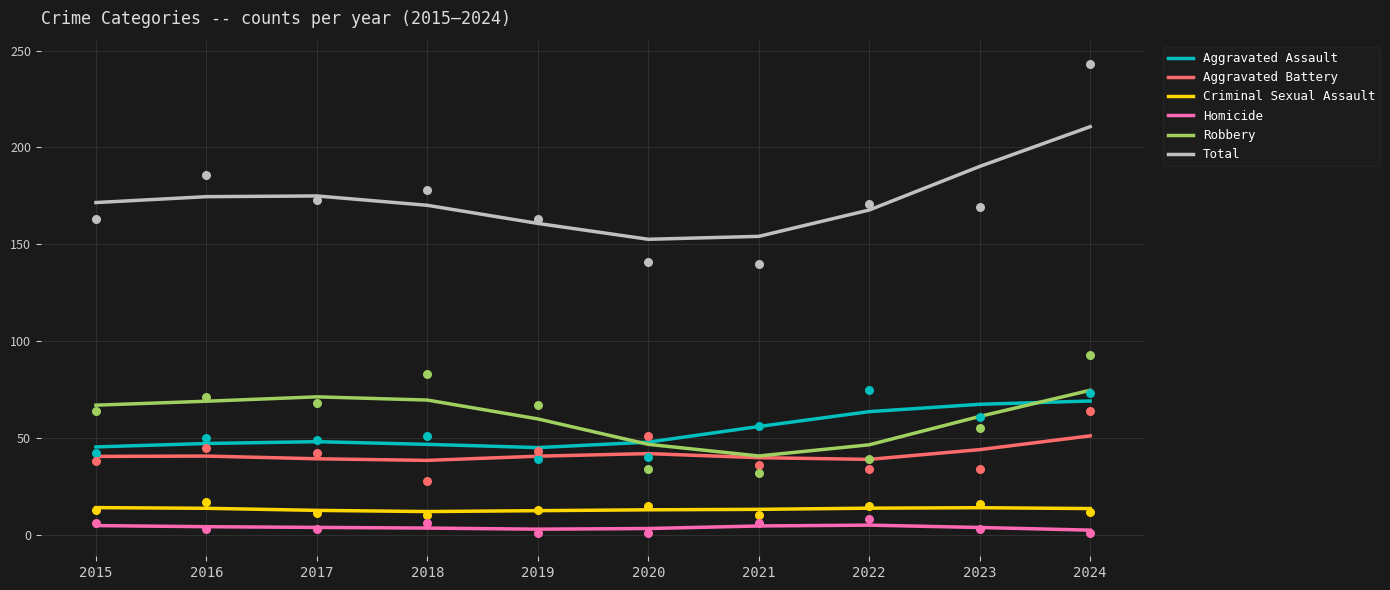

Which series has the widest spread of Y values?

Total